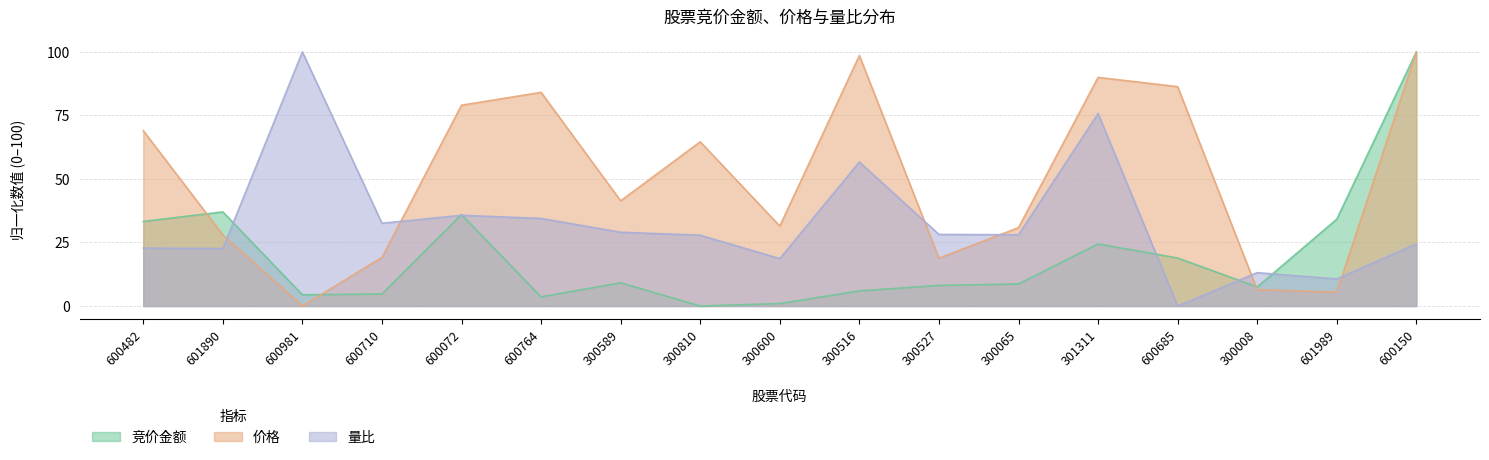

Is it true that 量比 equals 28.0 at 300065?

True